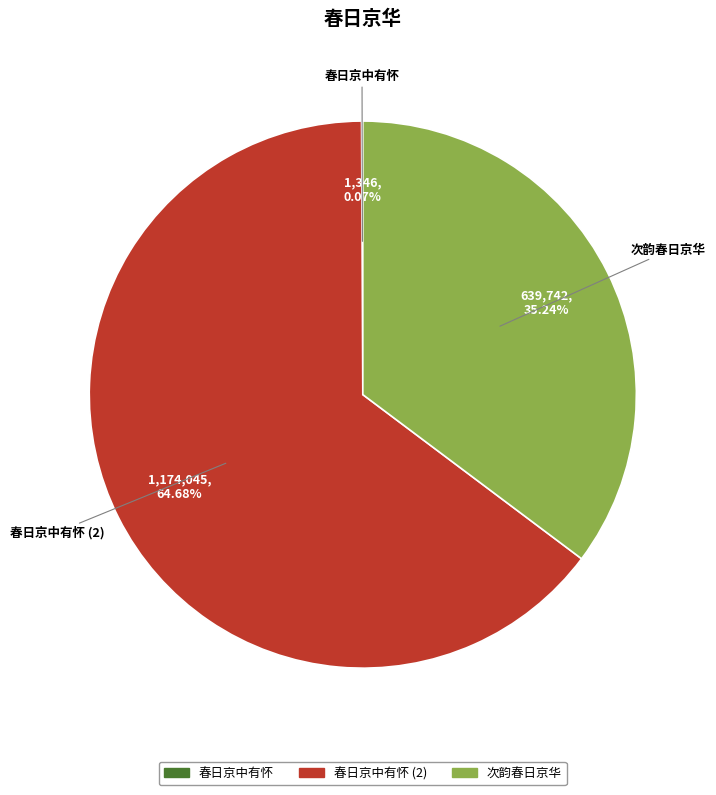

Is there any slice that represents more than half of the pie?

Yes